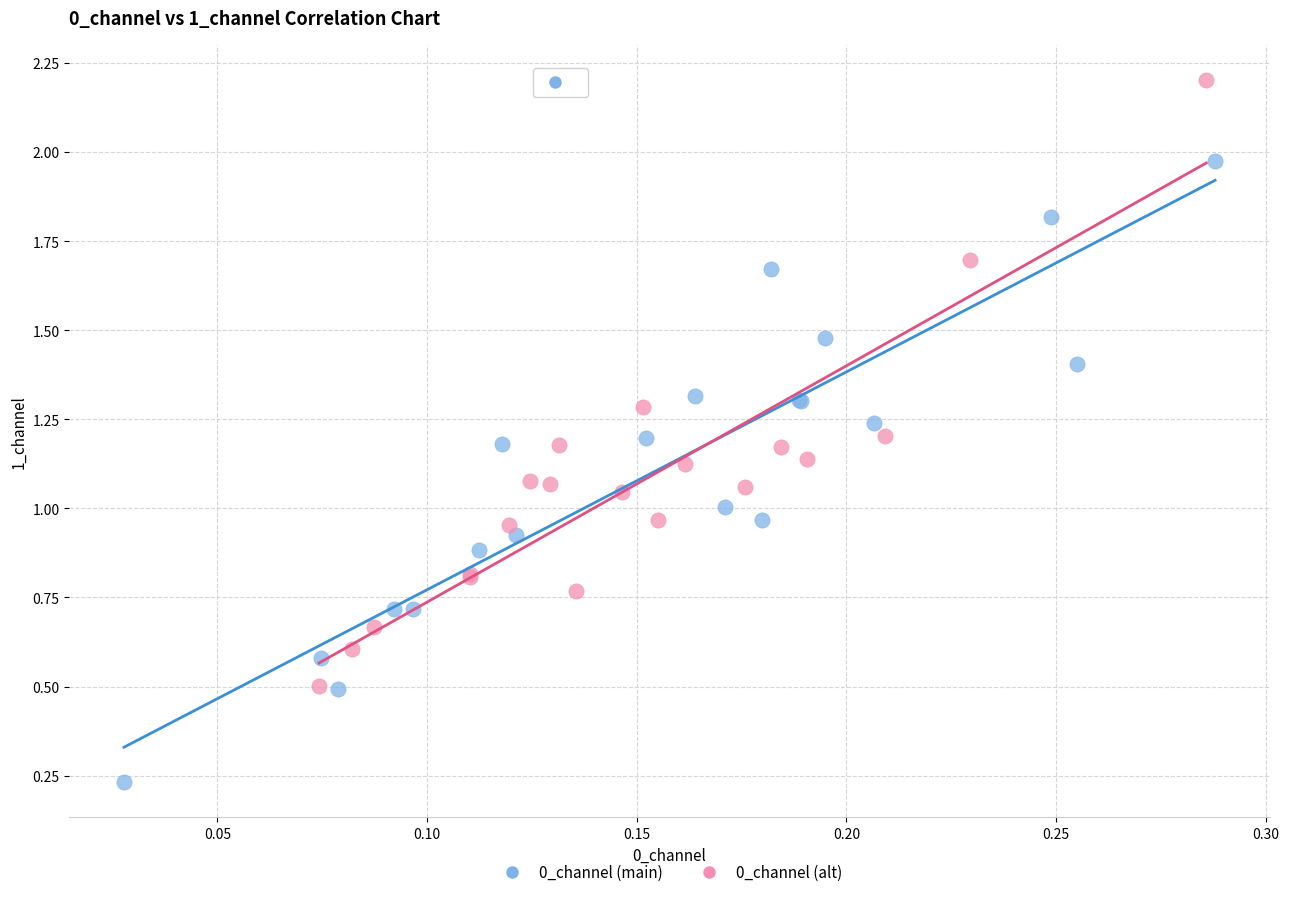

Which series contains the highest Y value?

0_channel (alt)